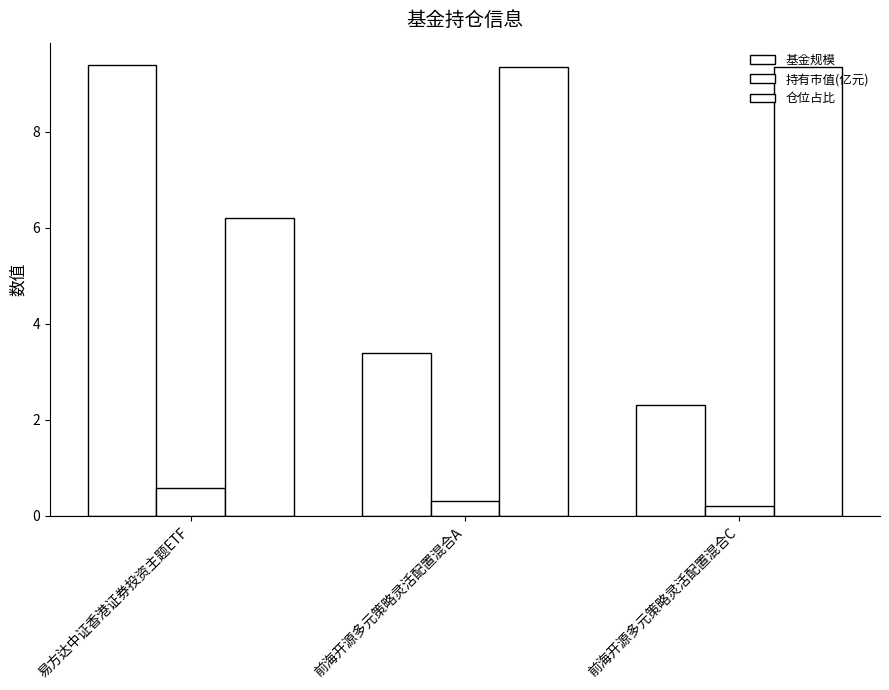

Rank the categories by 持有市值(亿元) value from highest to lowest.

易方达中证香港证券投资主题ETF, 前海开源多元策略灵活配置混合A, 前海开源多元策略灵活配置混合C